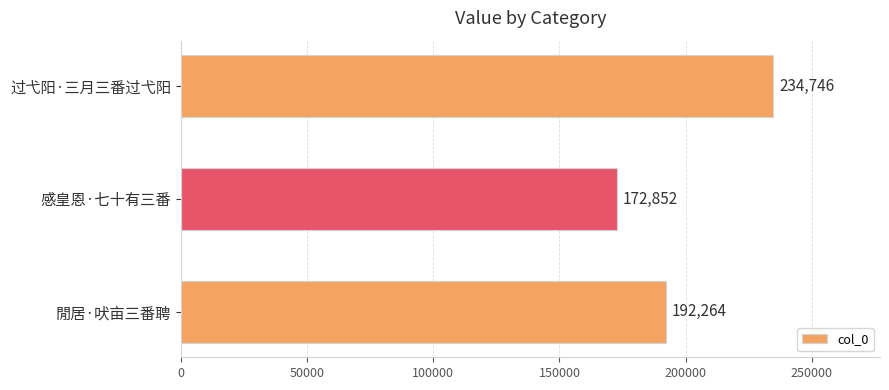

List the labels in order of value, smallest first.

感皇恩·七十有三番, 閒居·吠亩三番聘, 过弋阳·三月三番过弋阳